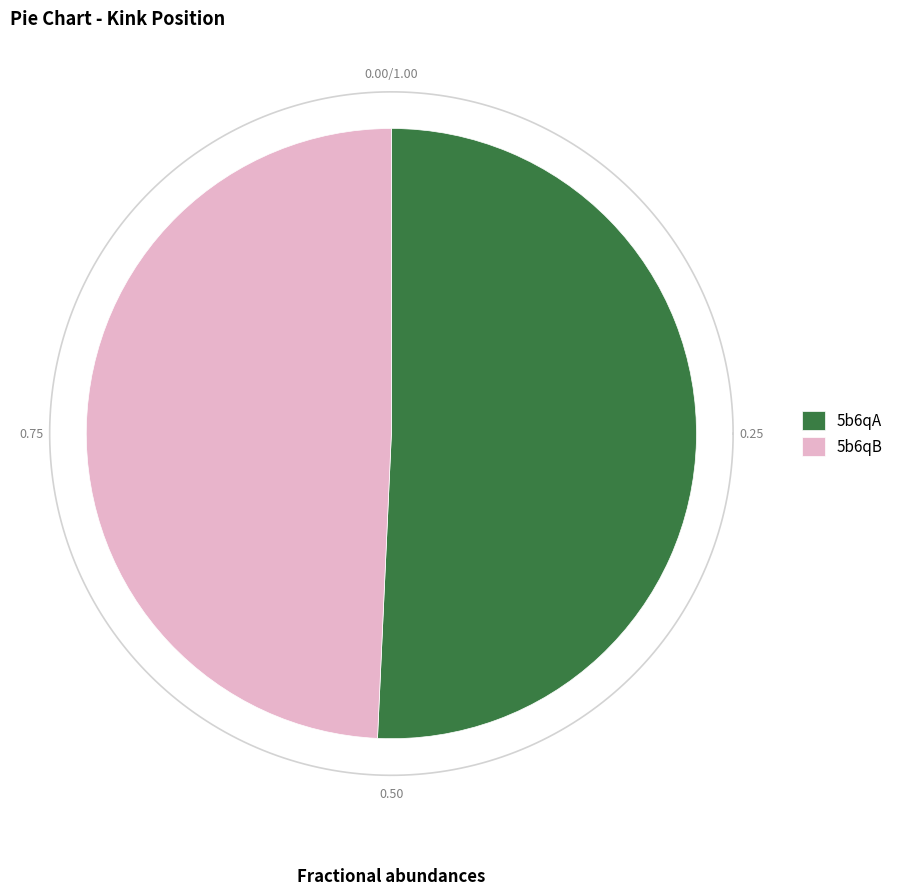

To the nearest percent, what percentage of the pie is 5b6qA?

51%